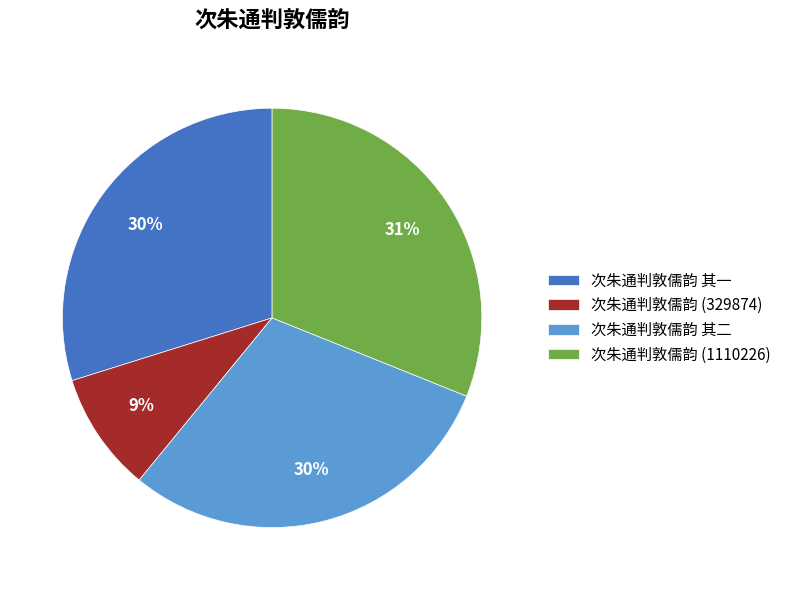

Does any single category account for the majority?

No